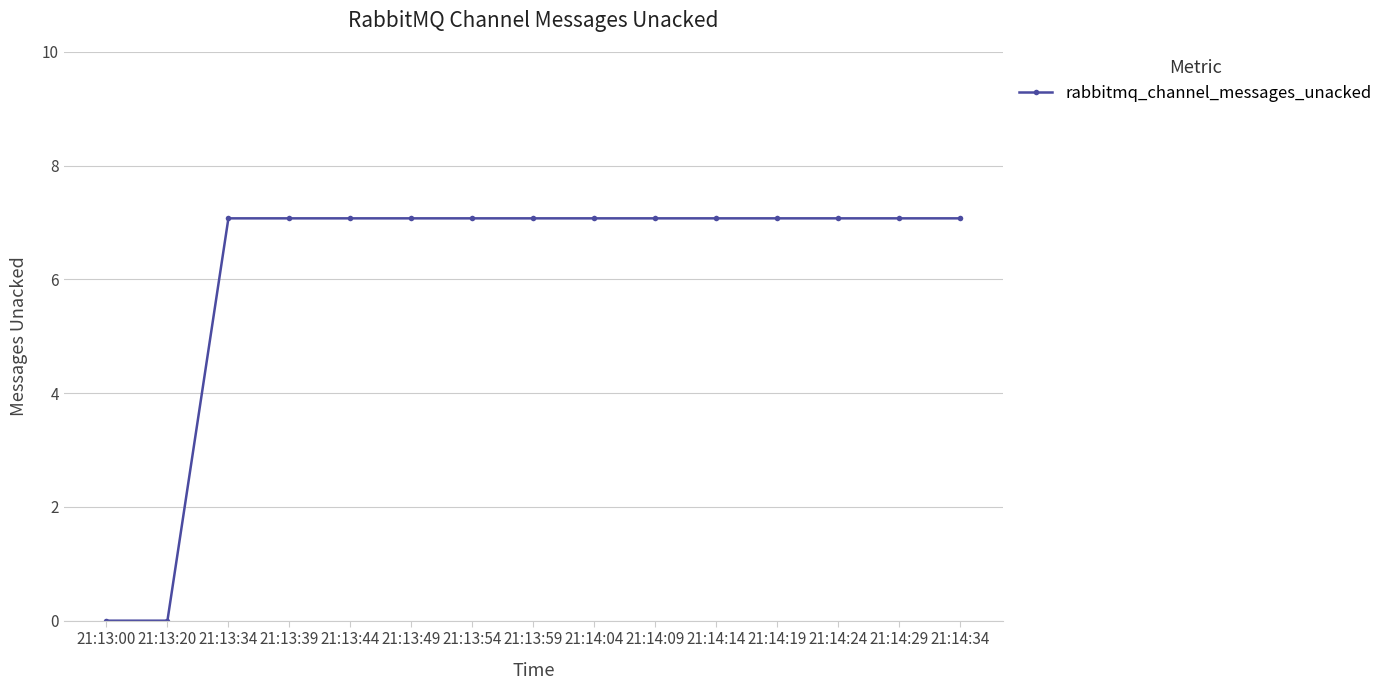

How many data points are less than 7?

2